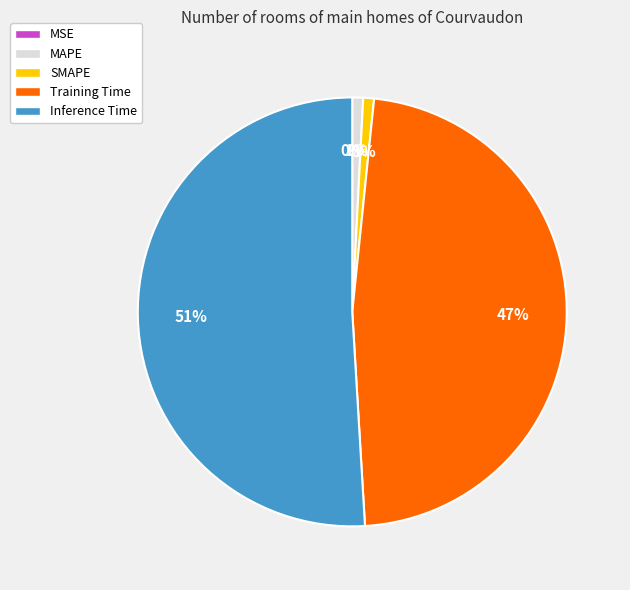

Is the sum of SMAPE and Inference Time greater than half?

Yes